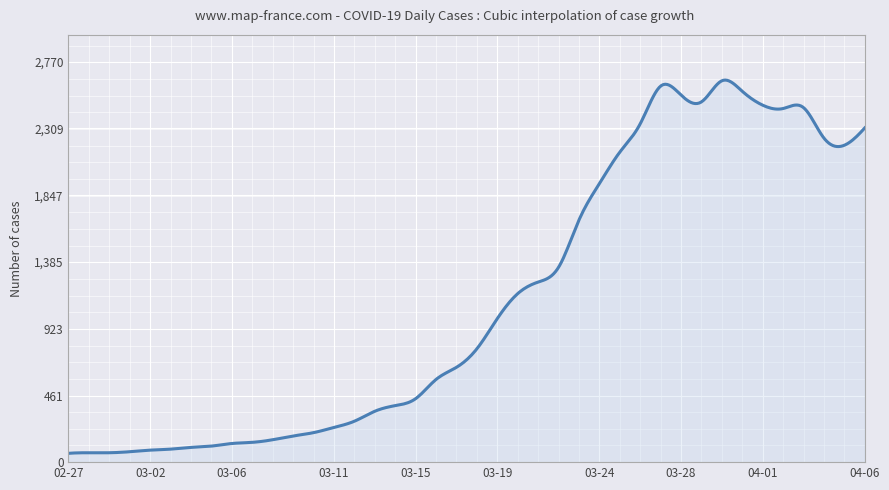

How many series are shown in this chart?

1